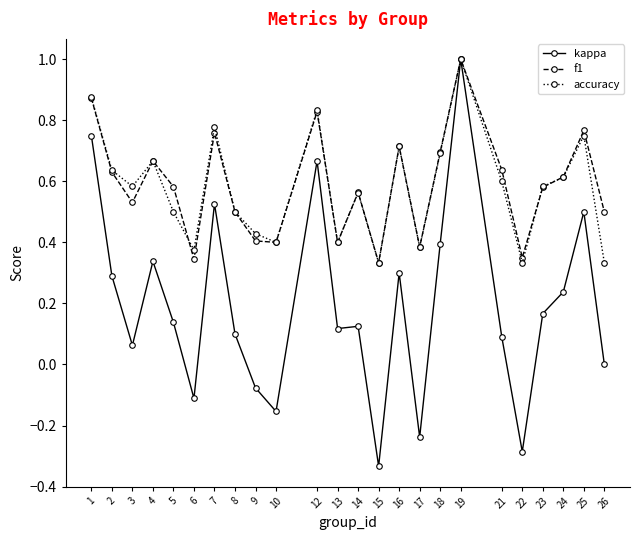

Which series changed the most between 5 and 13?

f1